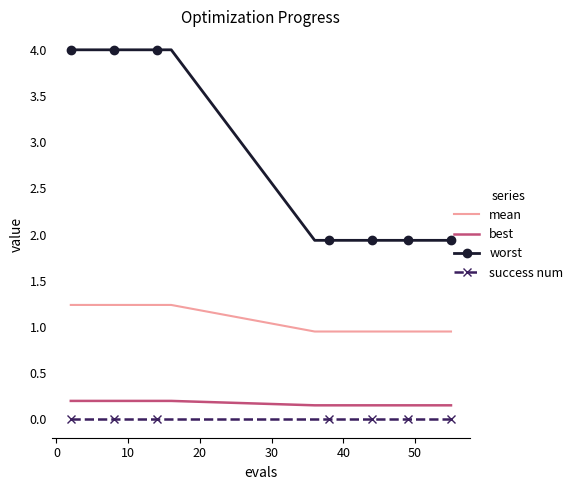

What is the maximum value shown in the chart?

4.0